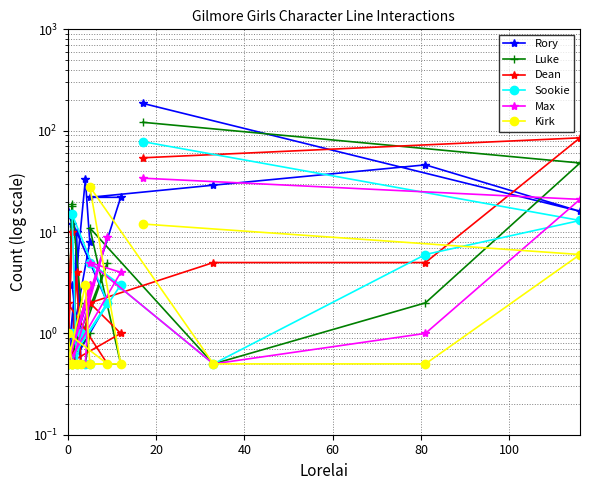

Reading left to right, list all the values displayed in this chart.

Rory: 186.0	16.0	46.0	29.0	22.0	22.0	0.5	8.0	33.0	0.5	12.0	16.0	2.0	0.5	10.0	0.5	3.0
Luke: 121.0	48.0	2.0	0.5	11.0	0.5	0.5	1.0	0.5	0.5	19.0	0.5	5.0	0.5	1.0	2.0	18.0
Dean: 54.0	85.0	5.0	5.0	2.0	1.0	0.5	3.0	1.0	0.5	10.0	2.0	0.5	0.5	4.0	0.5	0.5
Sookie: 78.0	13.0	6.0	0.5	5.0	3.0	0.5	0.5	0.5	0.5	0.5	0.5	2.0	15.0	0.5	1.0	1.0
Max: 34.0	21.0	1.0	0.5	5.0	4.0	0.5	3.0	0.5	0.5	0.5	0.5	9.0	0.5	0.5	0.5	0.5
Kirk: 12.0	6.0	0.5	0.5	28.0	0.5	0.5	0.5	3.0	0.5	0.5	1.0	0.5	0.5	0.5	0.5	0.5